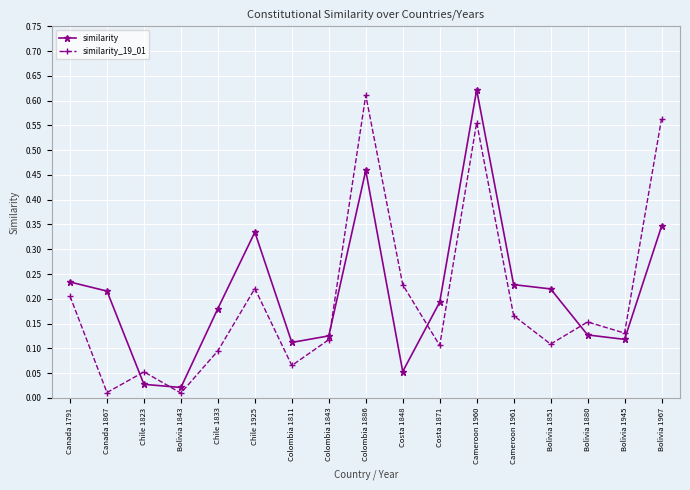

What position from the left is Colombia 1811?

7